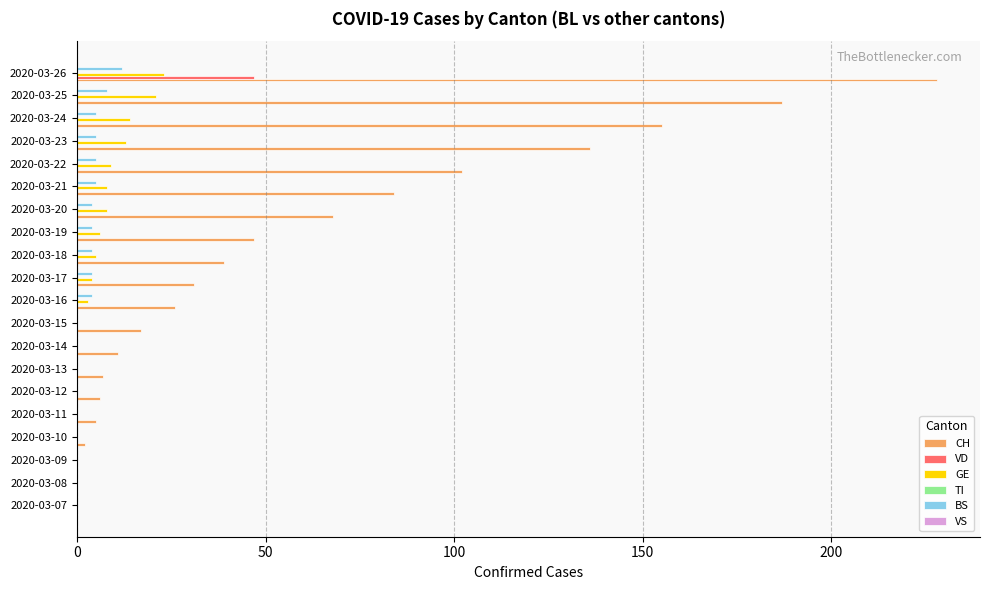

Which series has the widest spread of values?

CH